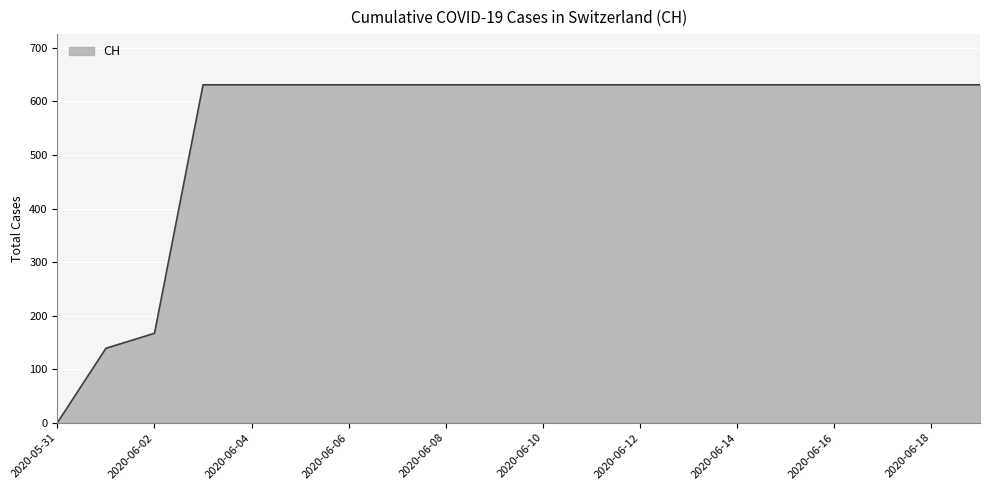

What is the greatest value displayed?

631